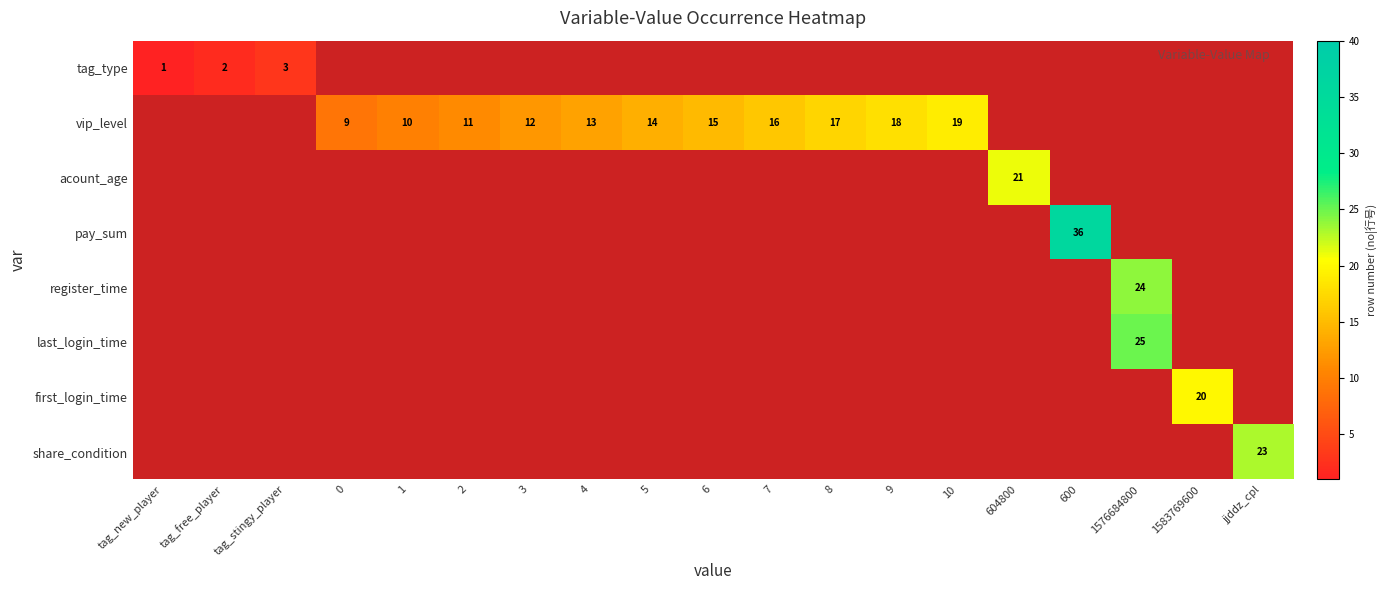

Is it true that acount_age equals 21 at 604800?

True